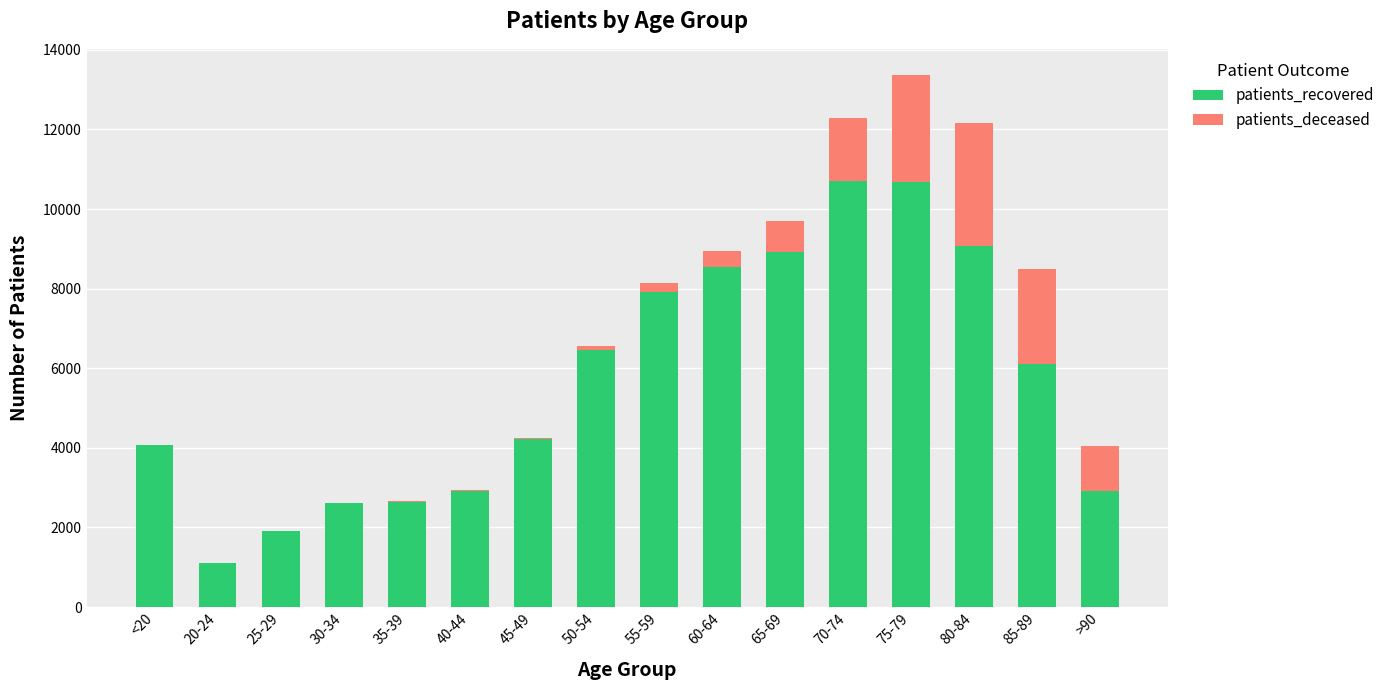

At which label is patients_recovered closest to 5907?

85-89